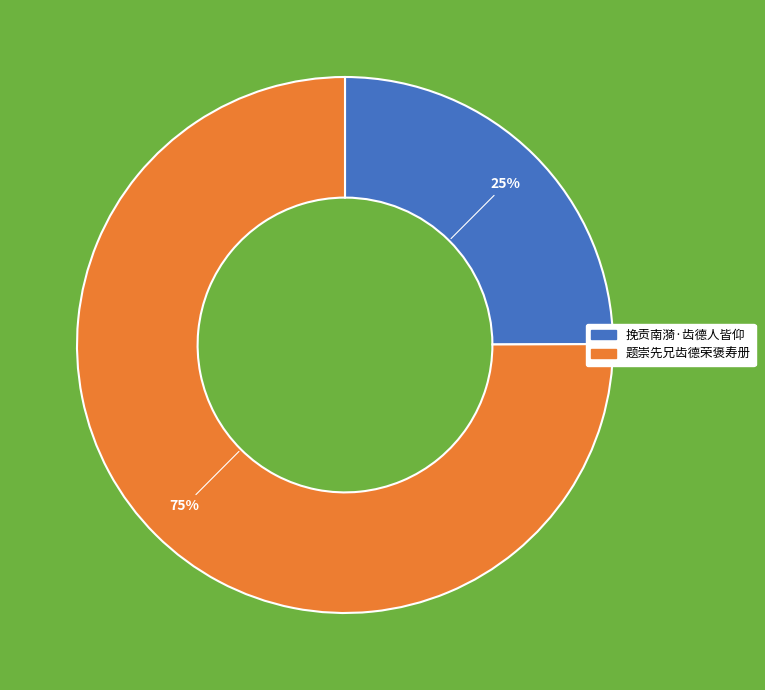

Is the sum of 题崇先兄齿德荣褒寿册 and 挽贡南漪·齿德人皆仰 greater than half?

Yes